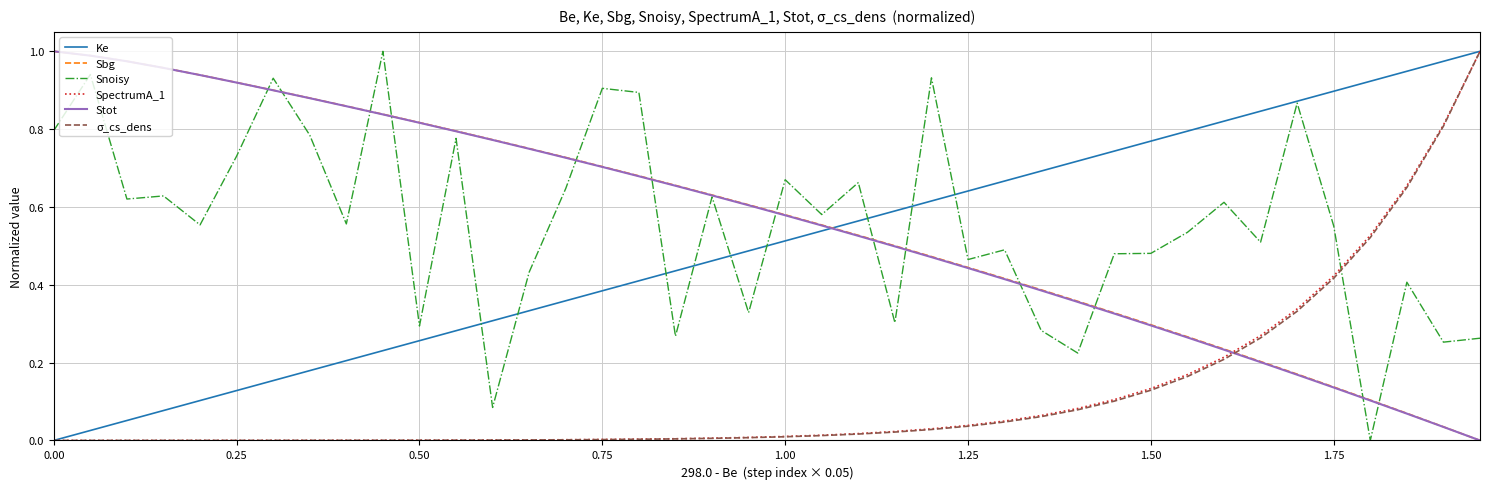

Which series ends up on top after the final intersection of Stot and σ_cs_dens?

σ_cs_dens